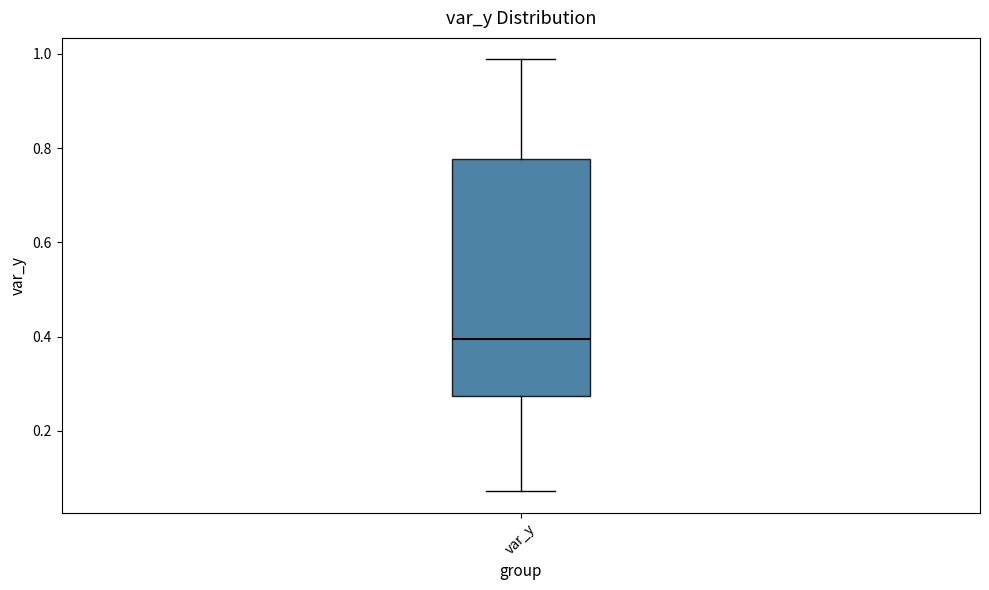

Read this box plot against the y-axis: the position of the median line, the range covered by the box, and the ends of both whiskers. The values are not printed on the chart, so give them approximately, as read against the axis.

median 0.40, box 0.28 to 0.78, whiskers 0.08 to 0.98